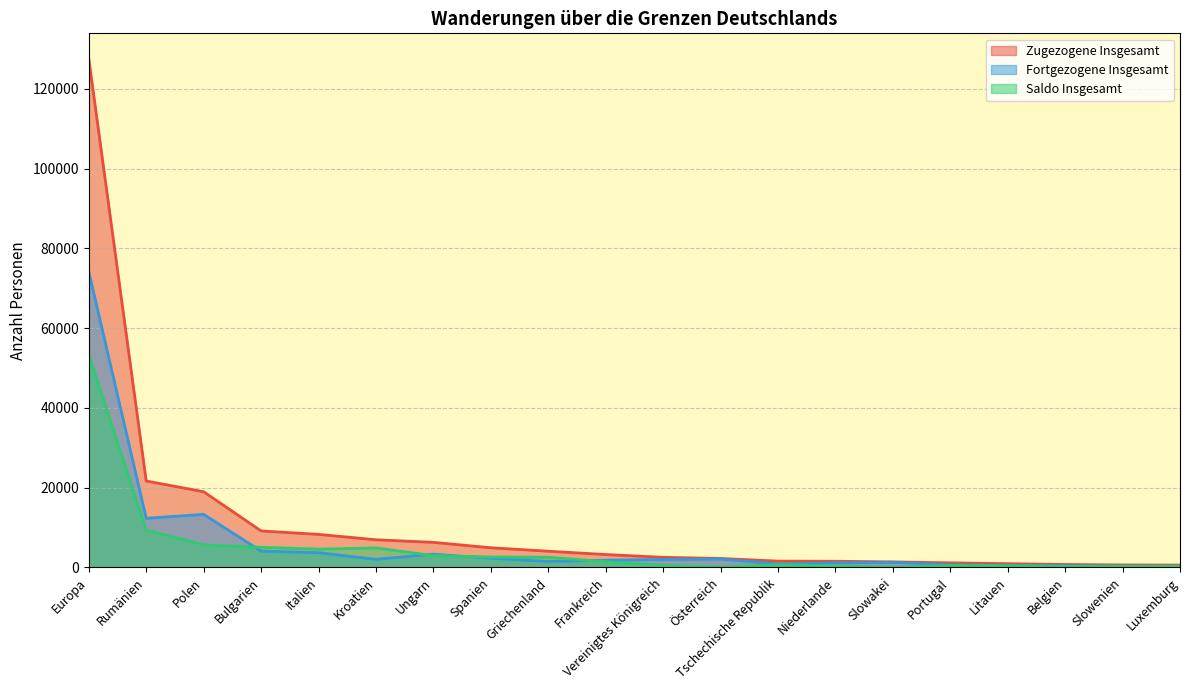

At how many categories does at least one series exceed 12276?

3